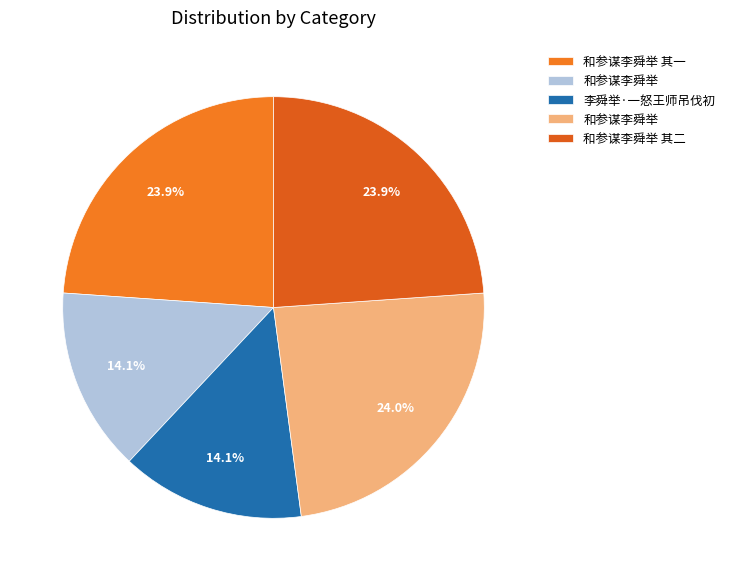

What is the largest slice in the pie chart?

和参谋李舜举